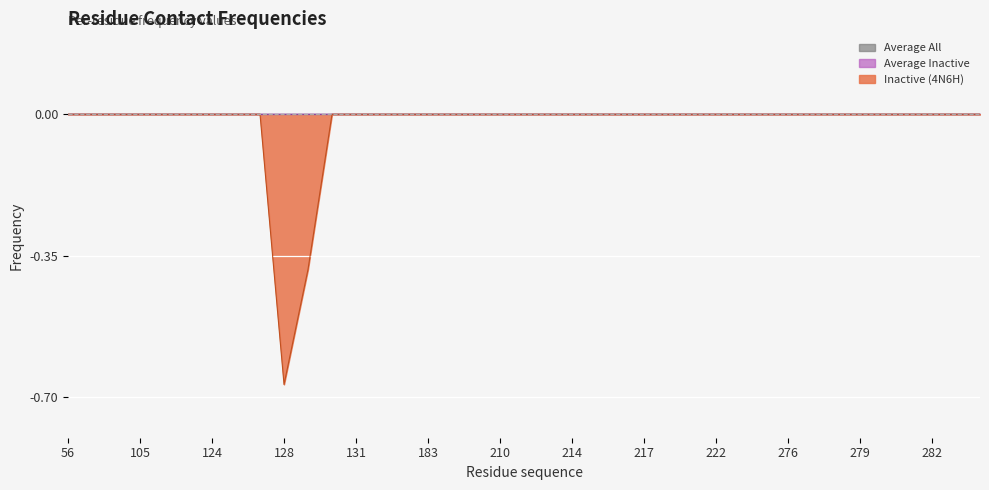

True or false: Average Inactive has a value of 0.0 at 98.

True